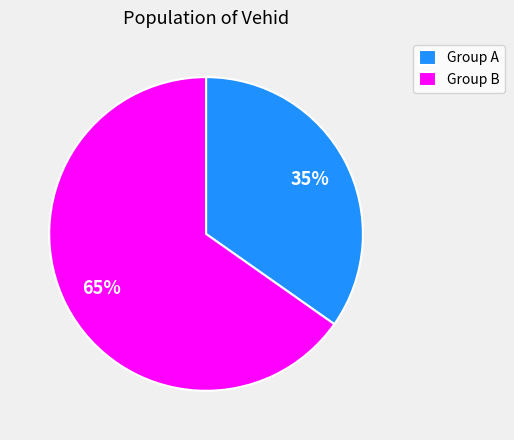

What is the smallest slice in the pie chart?

Group A